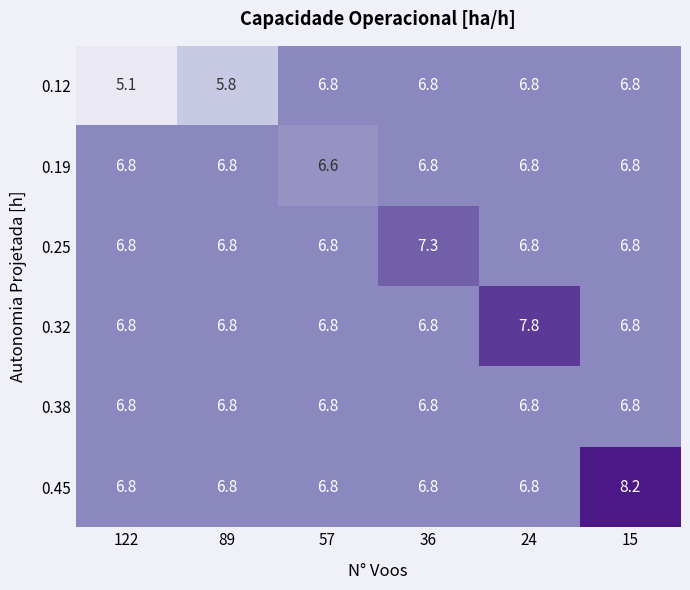

What is the difference between the highest and lowest values at 89?

1.0